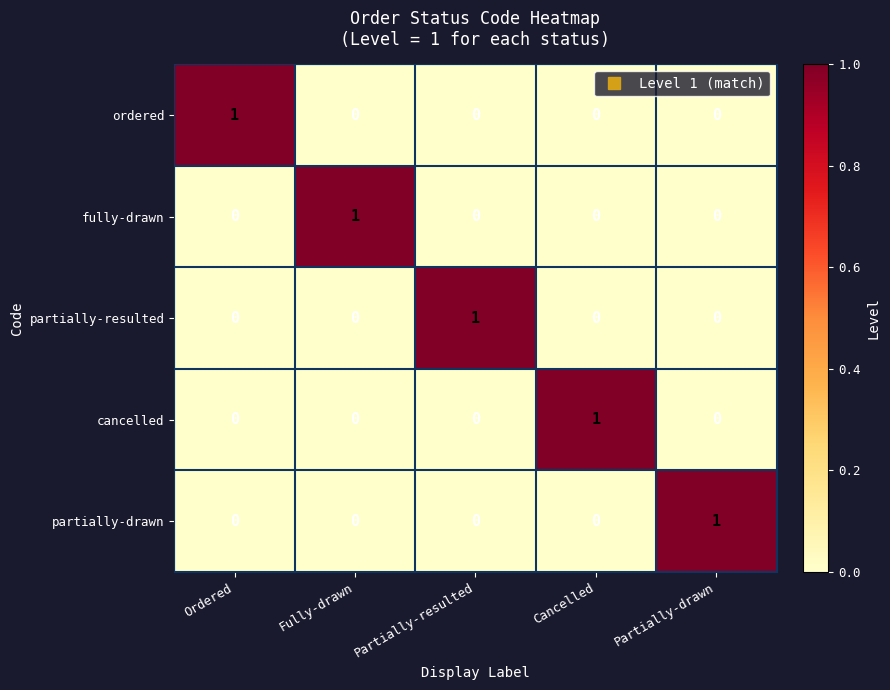

At how many categories does at least one series exceed 0?

5